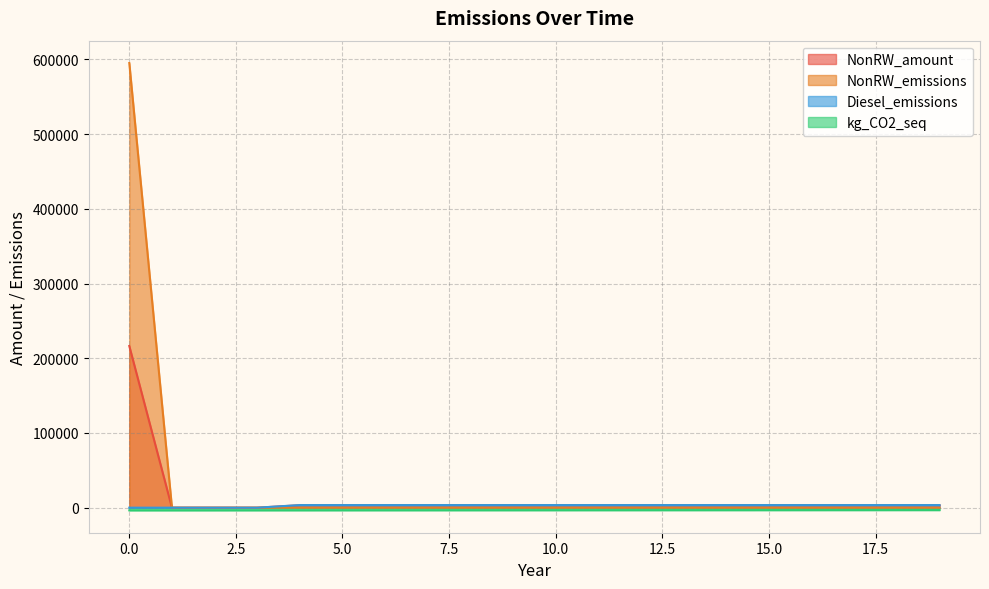

At which label does NonRW_emissions reach its minimum?

1